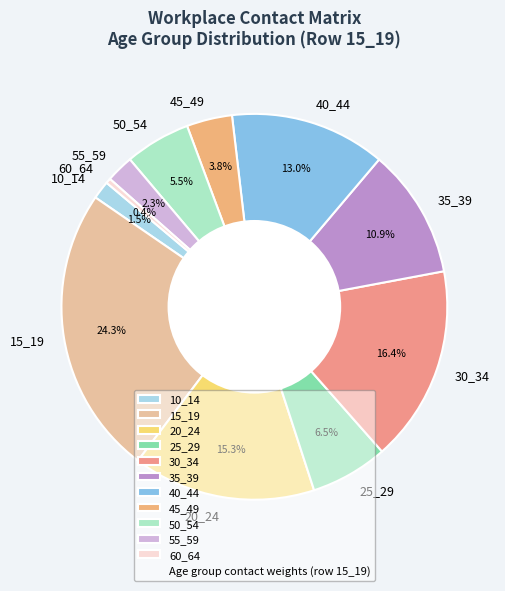

Rank the categories by value from lowest to highest.

60_64, 10_14, 55_59, 45_49, 50_54, 25_29, 35_39, 40_44, 20_24, 30_34, 15_19